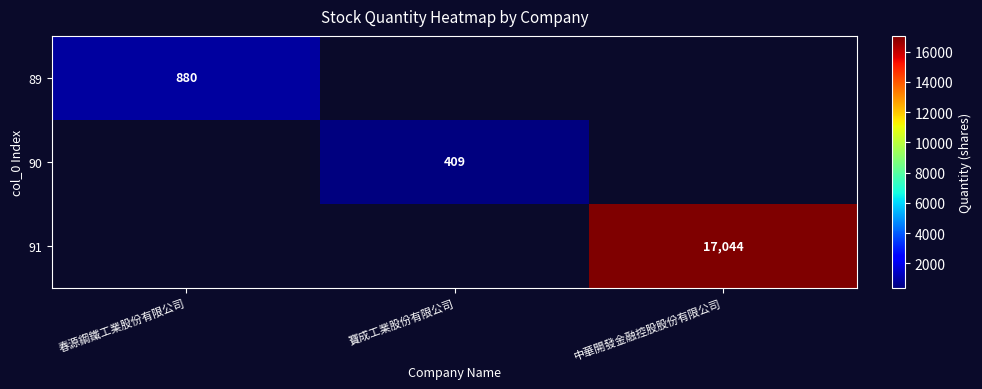

The 90 series shows 116 at 寶成工業股份有限公司. True or false?

False